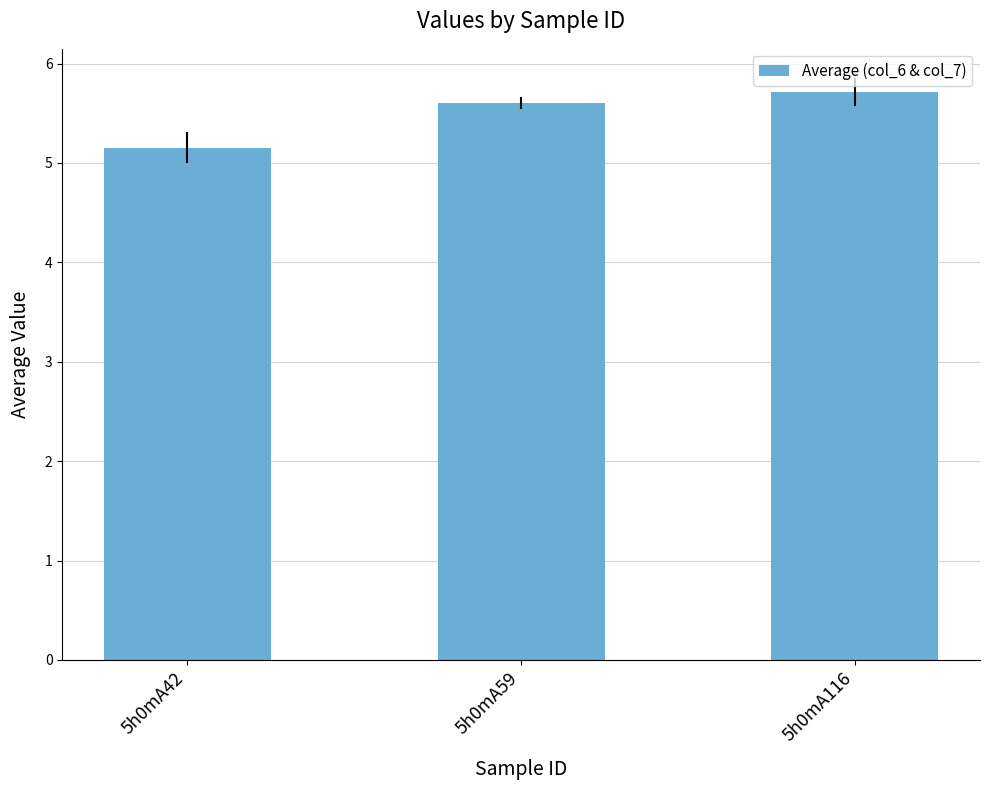

What is the value of the 1st bar from the left?

5.2